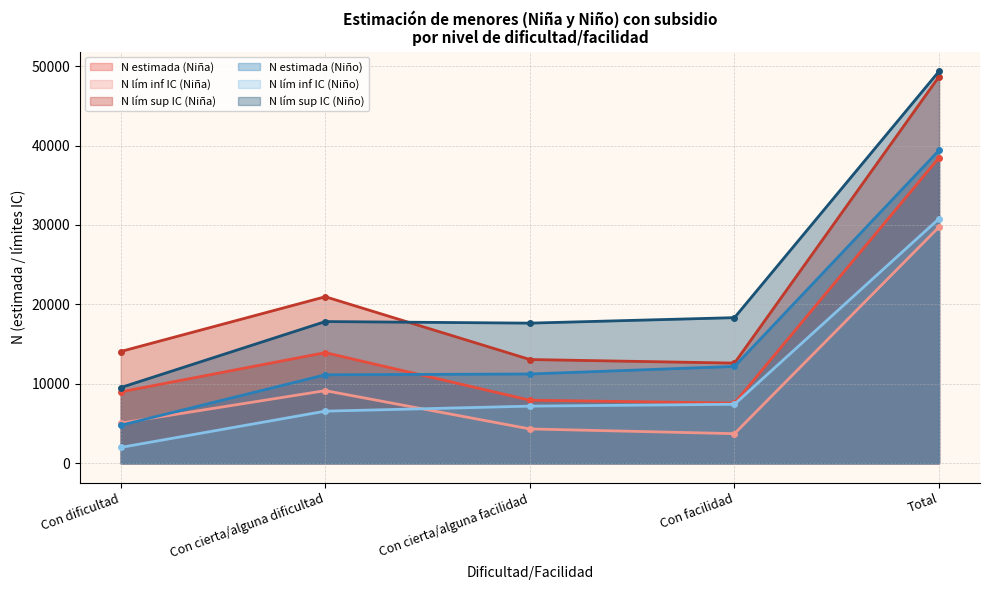

What is the difference between the maximum and second lowest values in the N lím inf IC (Niño) series?

24228